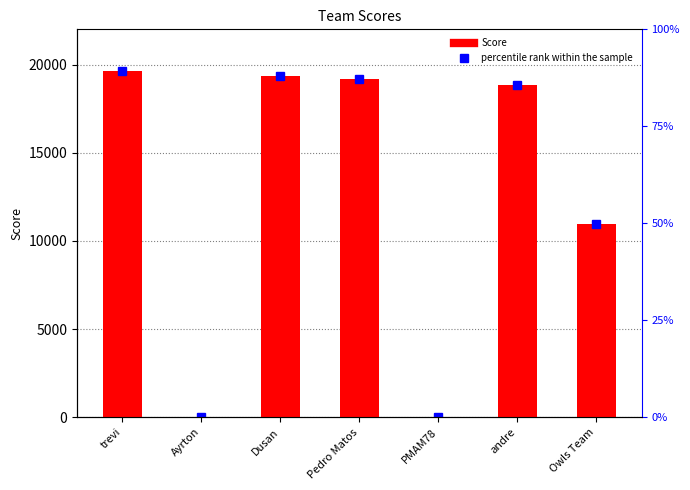

Reading right to left, extract all data points from this chart.

10968.0	18855.0	18.9	19192.0	19356.0	19.6	19657.0